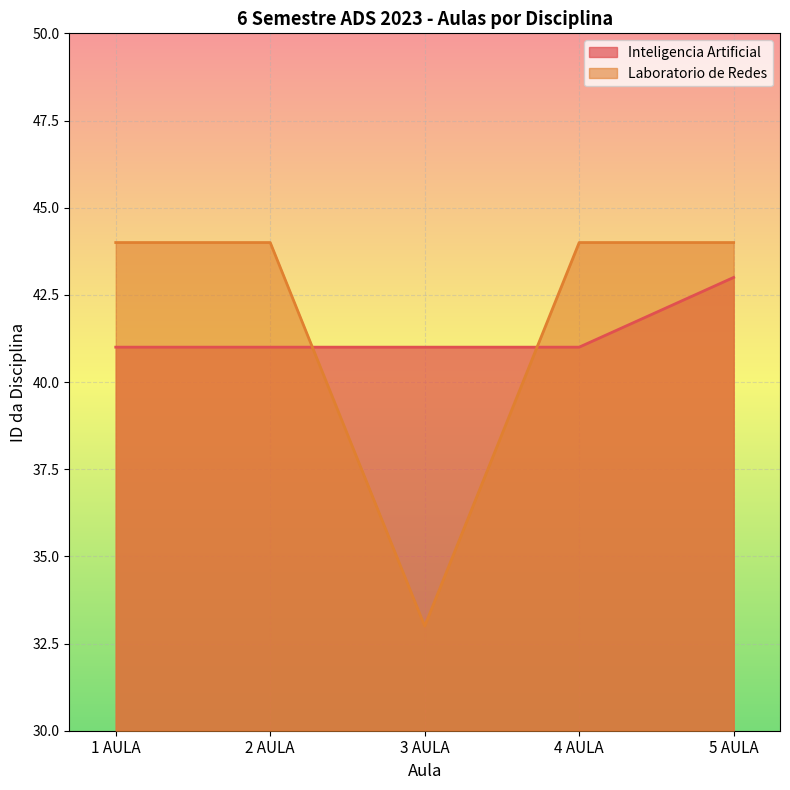

Between which two adjacent categories do Inteligencia Artificial and Laboratorio de Redes first intersect?

2 AULA and 3 AULA